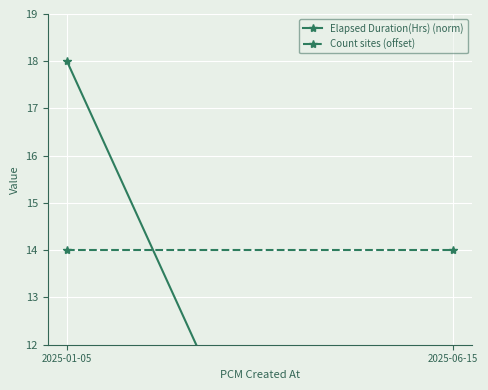

Is it true that Count sites (offset) equals 20.6 at 2025-01-05?

False